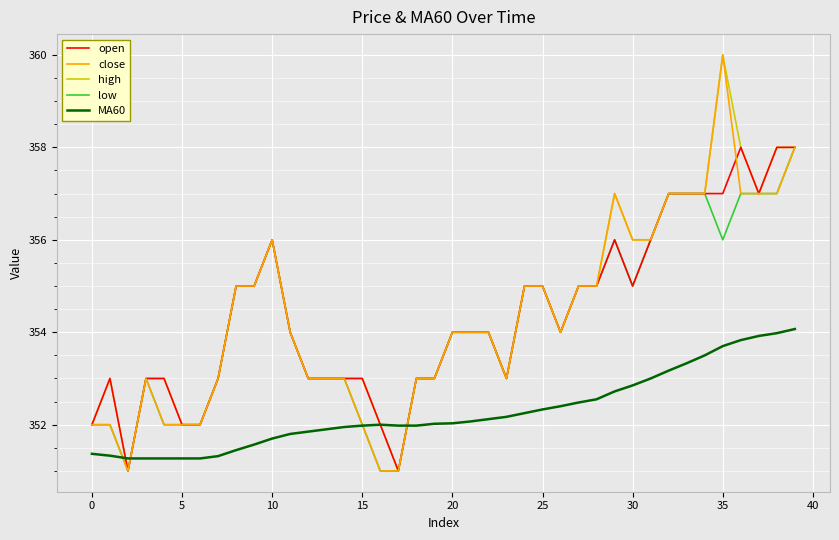

What is the maximum value shown in the chart?

360.0